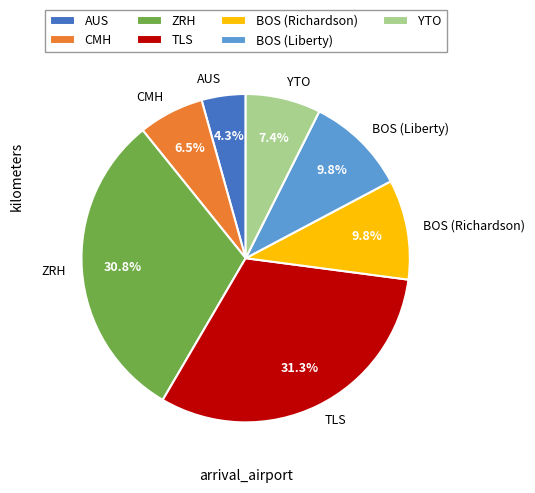

Is it true that TLS is 41% of the pie?

False